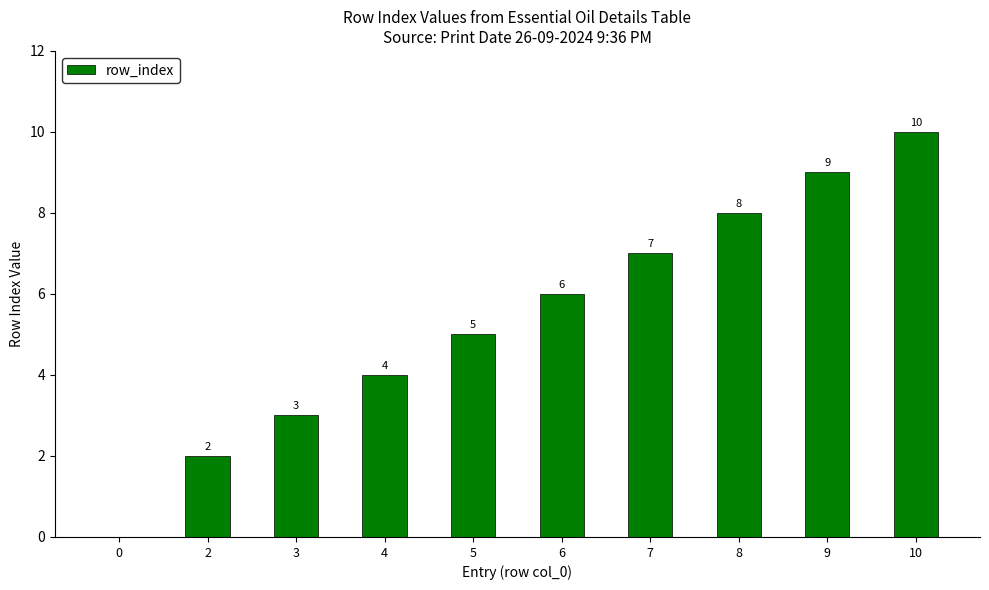

Reading right to left, what are all the values shown in this chart?

10=10	9=9	8=8	7=7	6=6	5=5	4=4	3=3	2=2	0=0